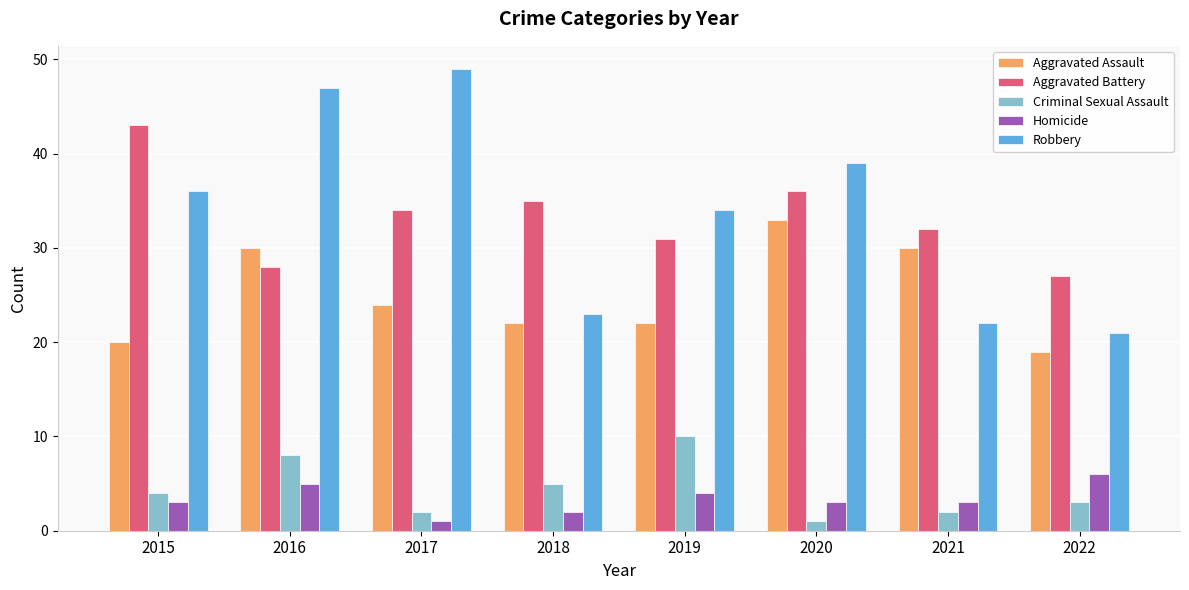

What is the difference between the Criminal Sexual Assault values at 2019 and 2020?

9